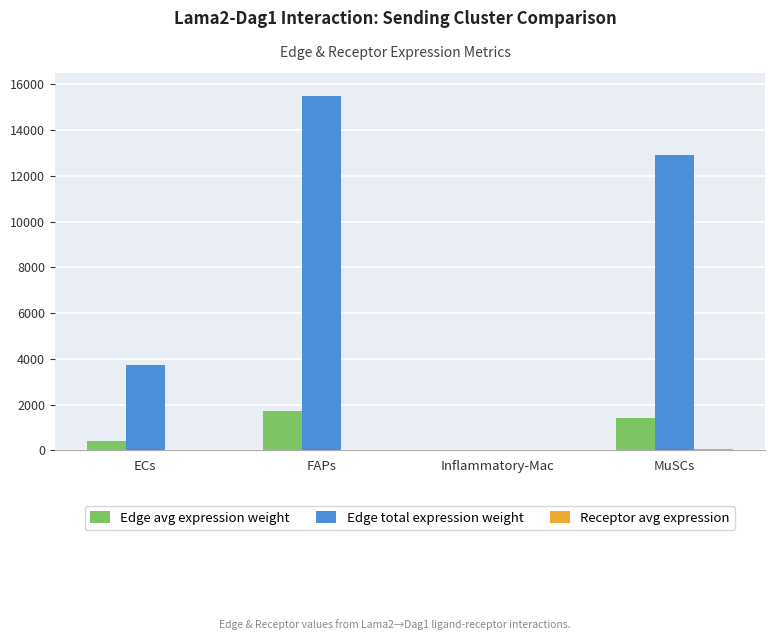

At which category is the sum across all series the highest?

FAPs